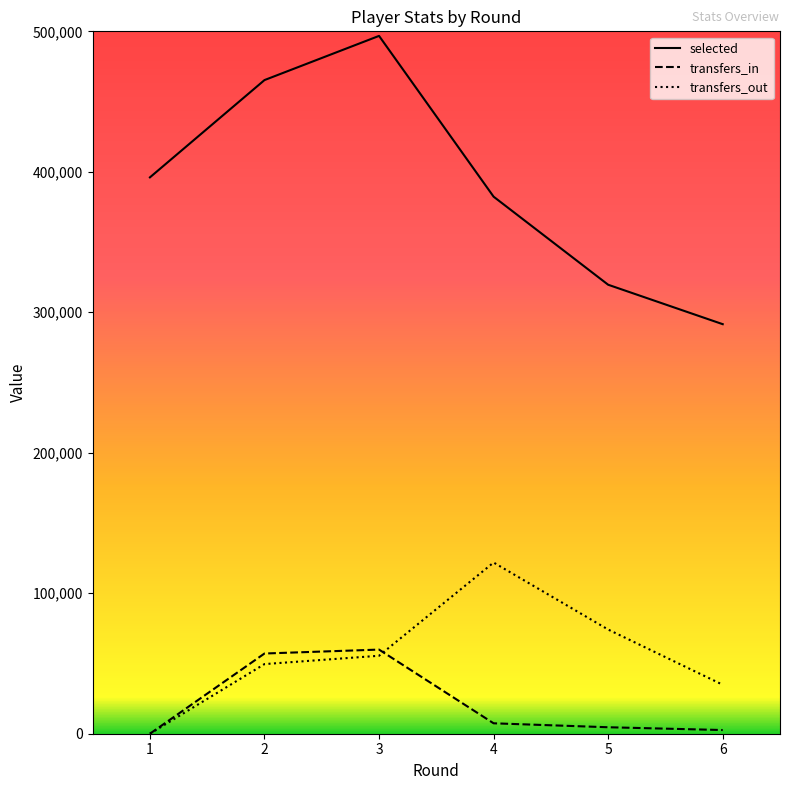

What is the difference between the maximum and minimum values in the transfers_in series?

59890